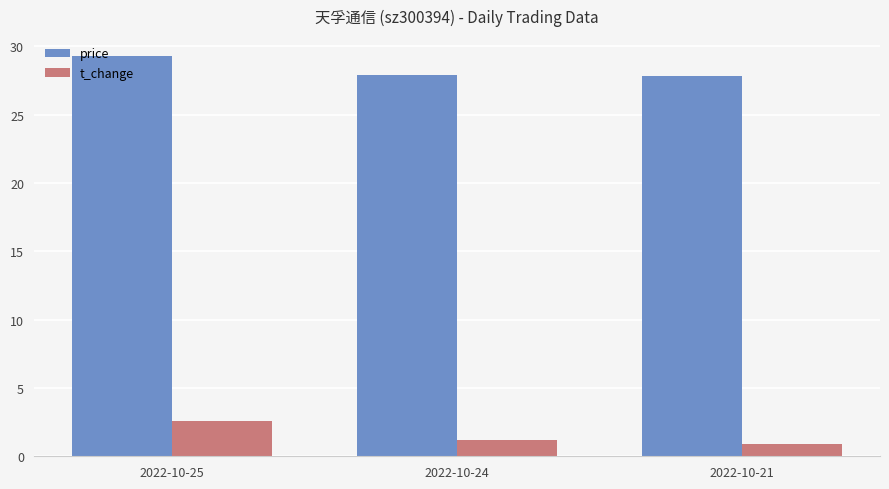

What is the lowest value of the t_change series?

0.9